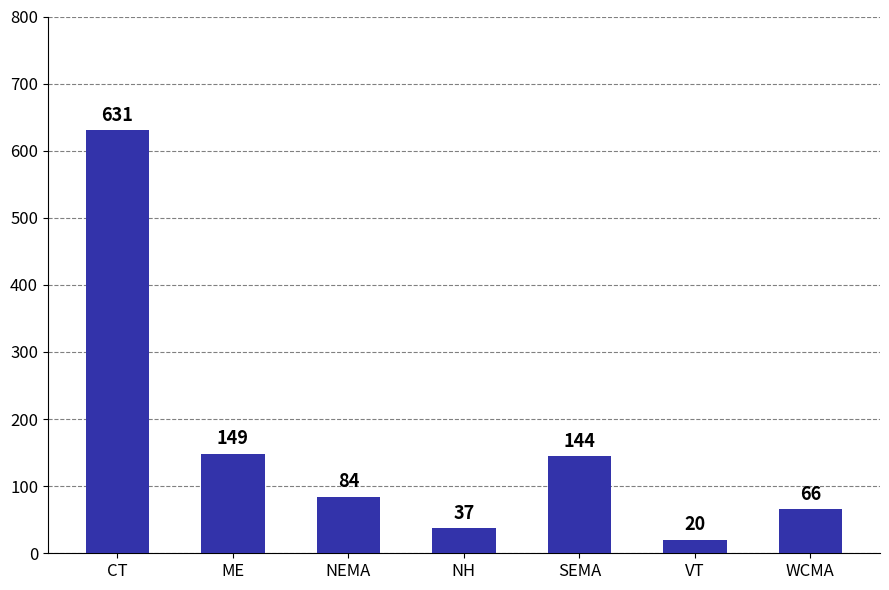

Which label corresponds to the largest value in the chart?

CT